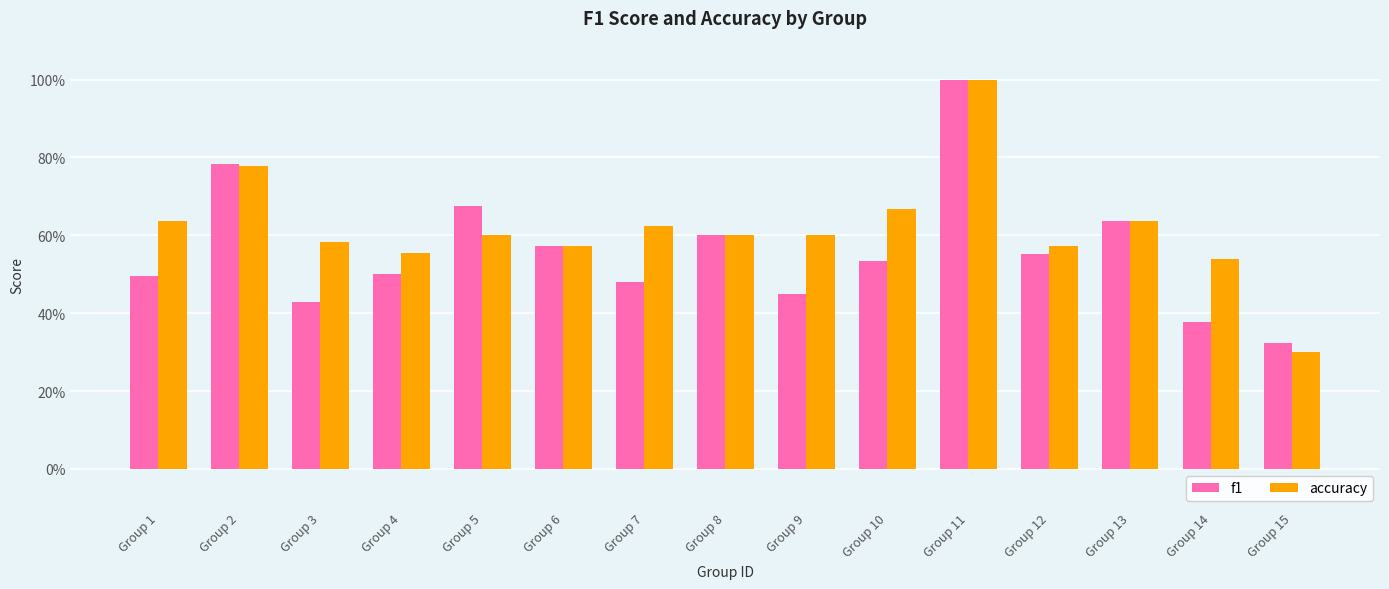

At which category is the sum across all series the highest?

Group 11